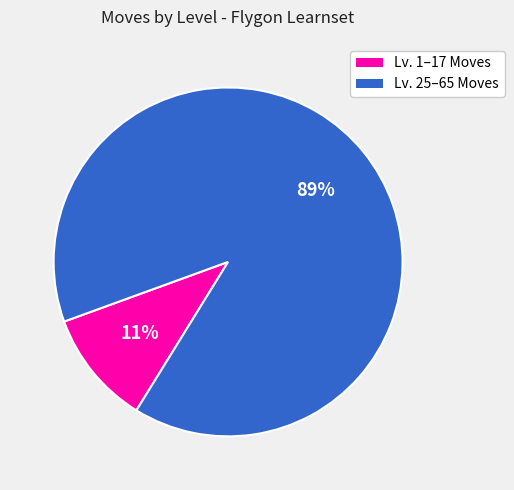

Is there any slice that represents more than half of the pie?

Yes